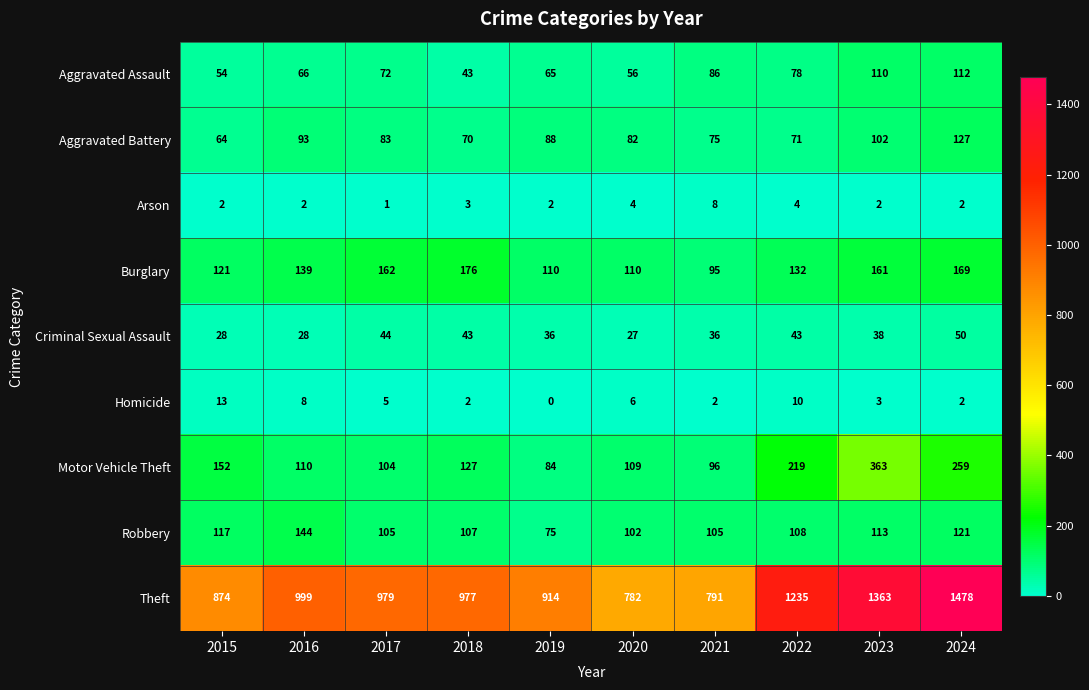

The value of Criminal Sexual Assault at 2021 is 51. True or false?

False